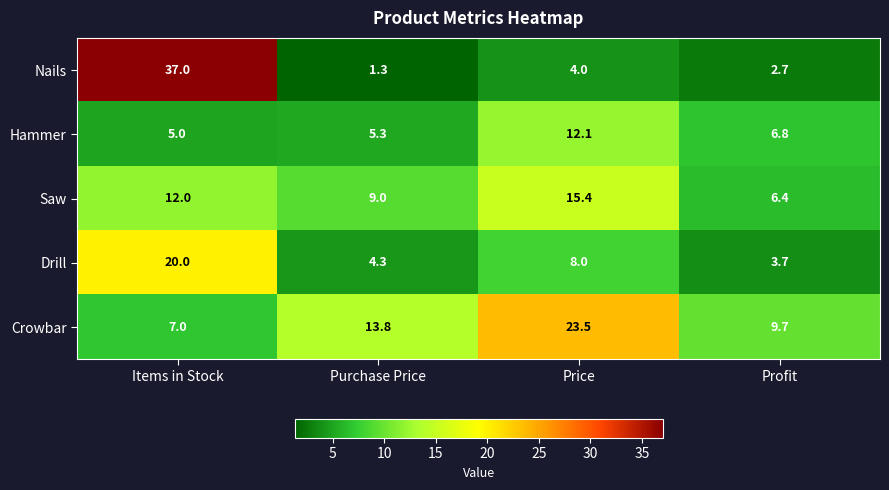

Which series has the largest range (max minus min)?

Nails